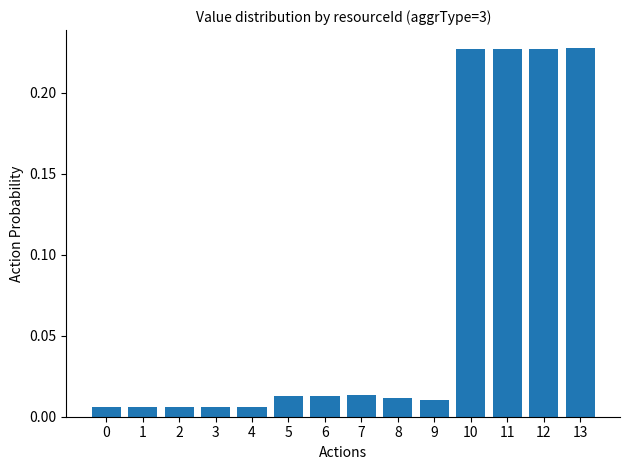

What is the sum of all values?

1.0